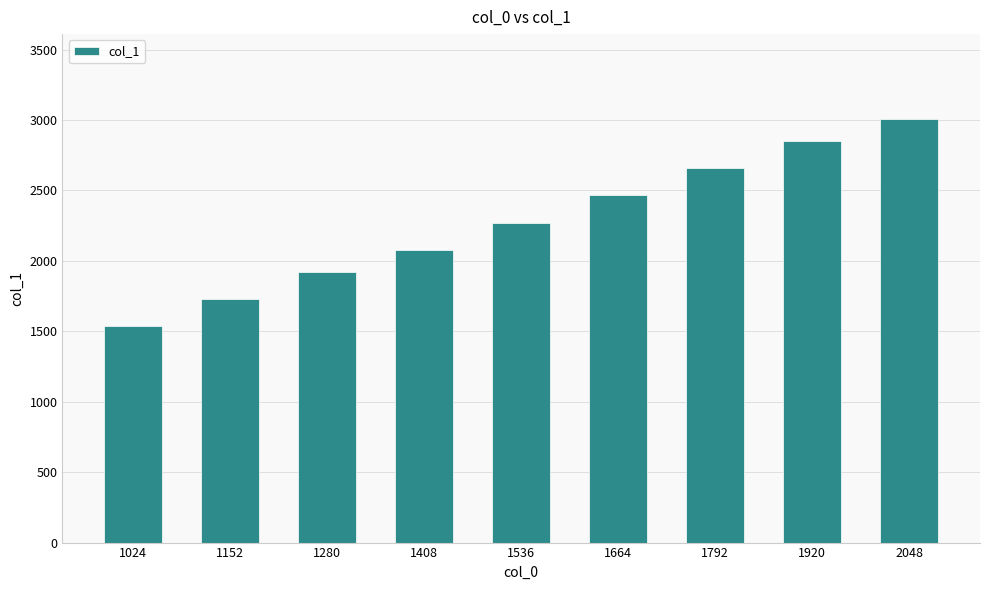

What is the difference between the second highest and minimum values?

1312